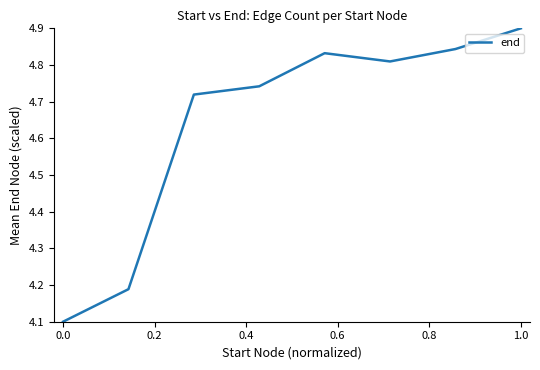

What is the average value?

4.6